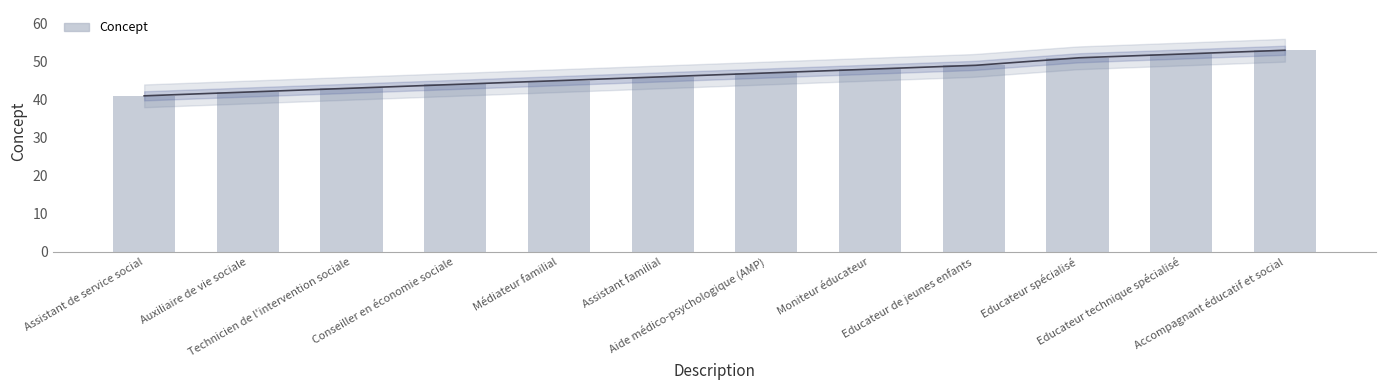

The value at Educateur spécialisé is 51. True or false?

True